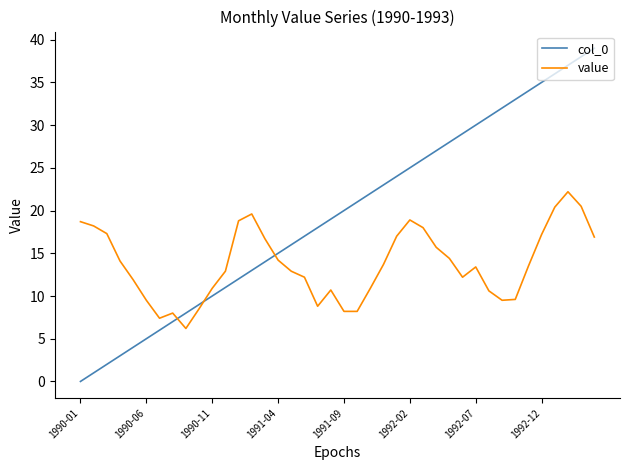

Which series has the largest range (max minus min)?

col_0